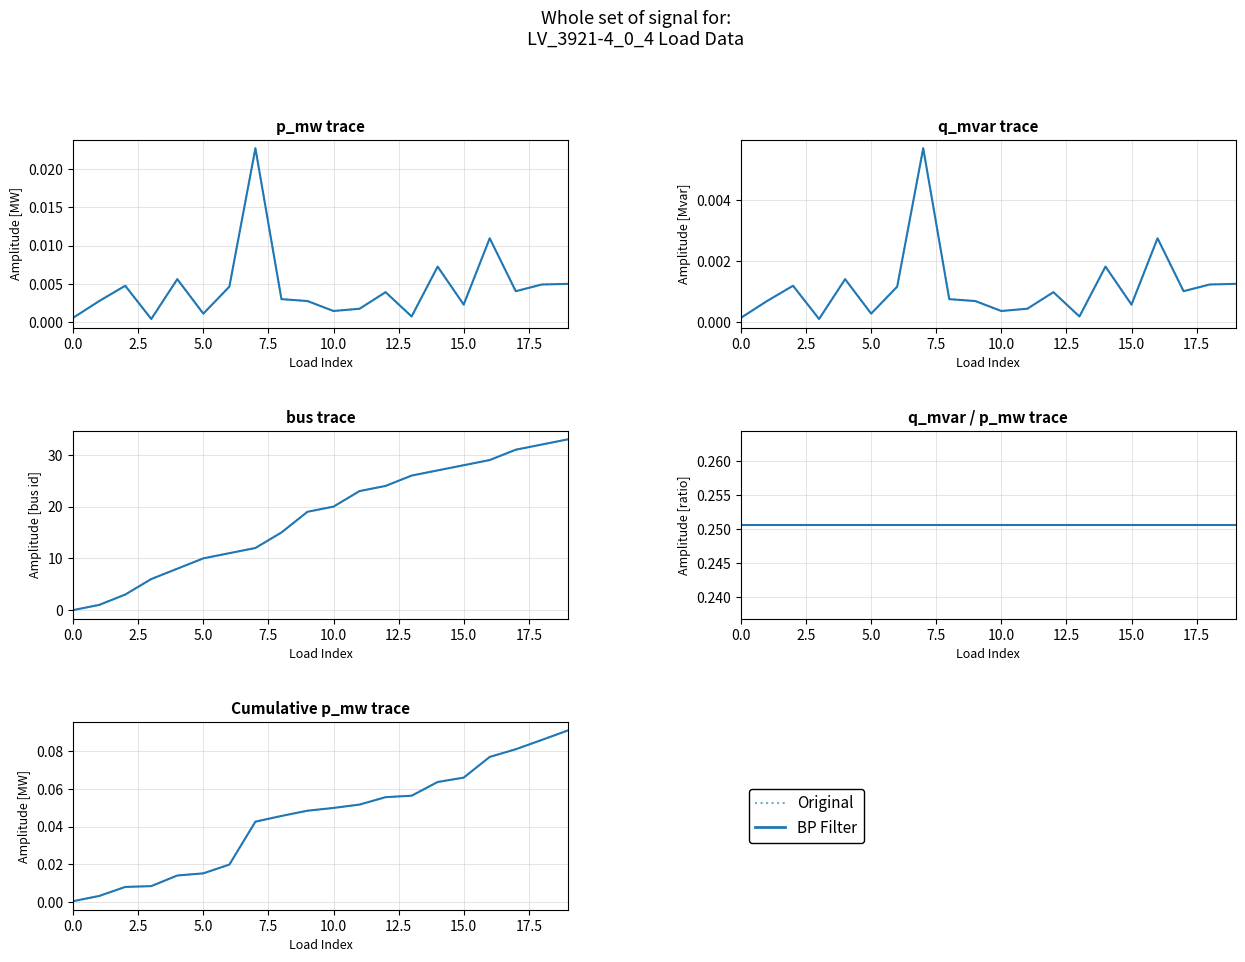

Is the value of BP Filter at 10.0 greater than the value of Original at 20.0?

No